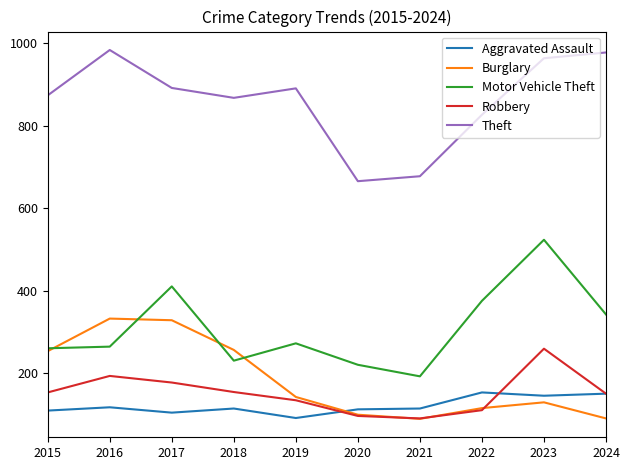

What is the smallest value displayed?

90